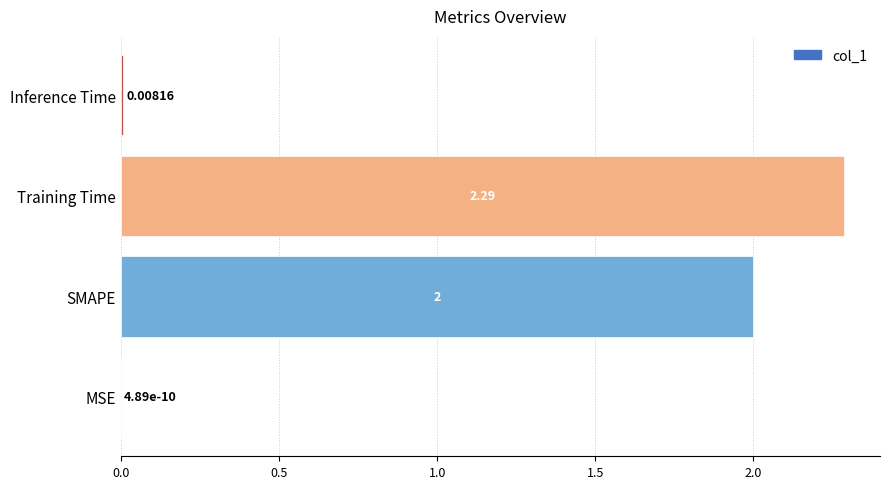

Which has a higher value, Training Time or SMAPE?

Training Time